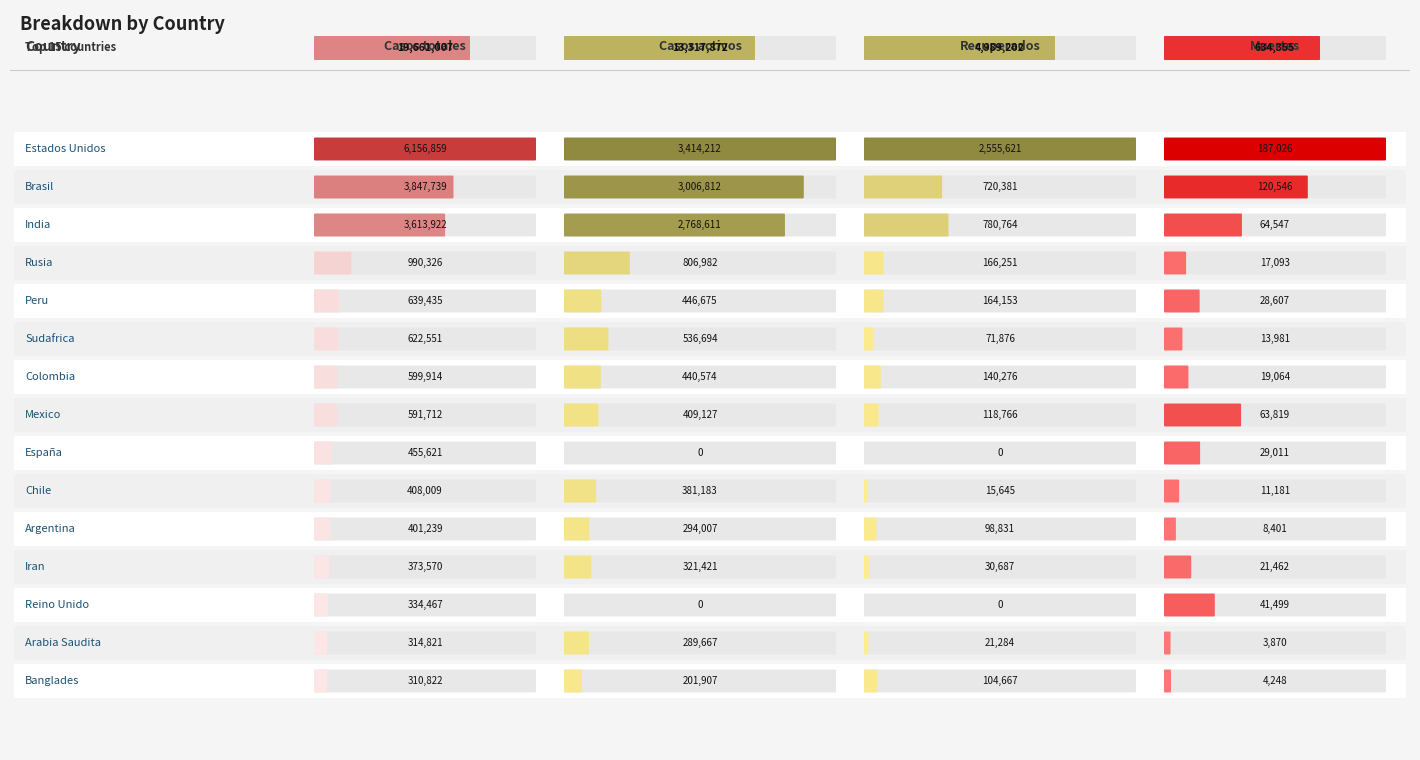

The Recuperados series shows 0 at 12. True or false?

True